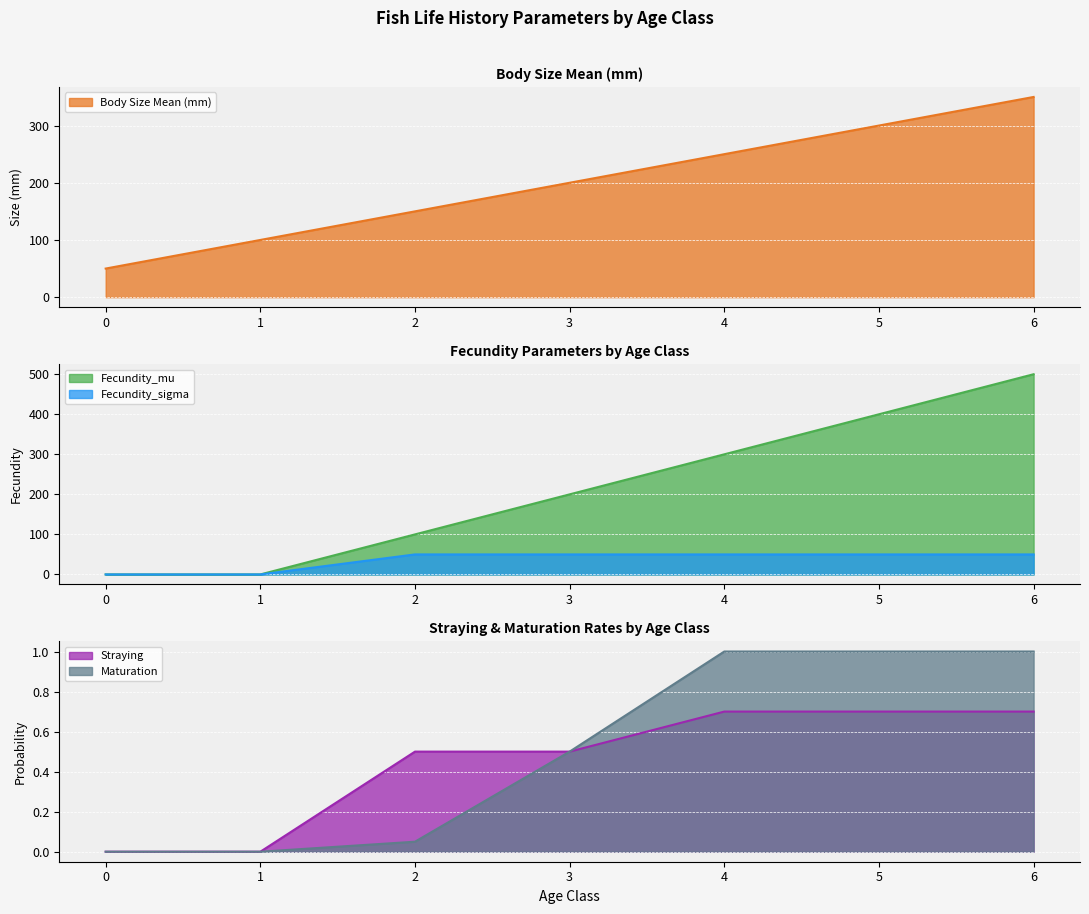

Which series has the largest range (max minus min)?

Fecundity_mu